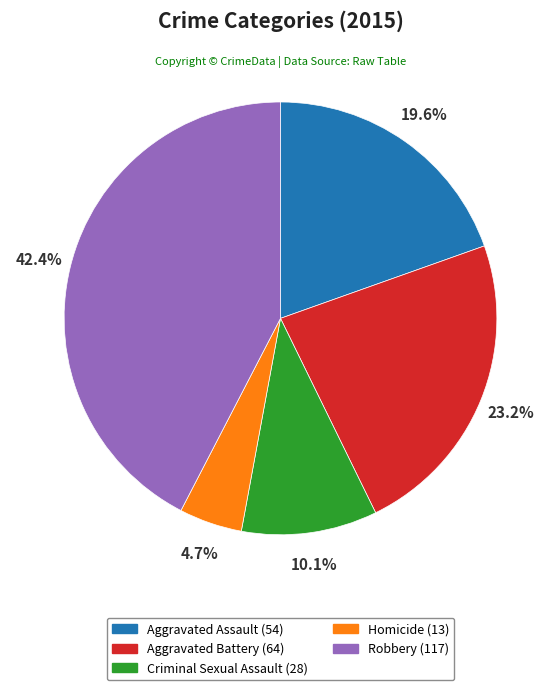

What is the ratio of the value at Robbery to the value at Homicide?

9.0